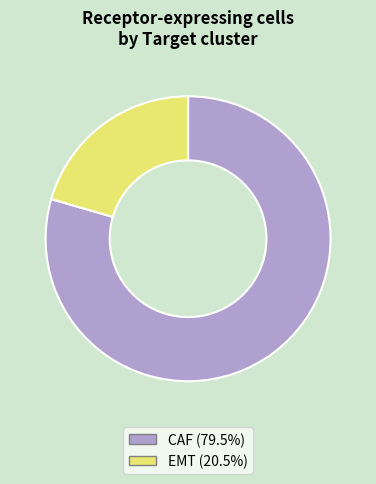

Is it true that EMT is 21% of the pie?

True